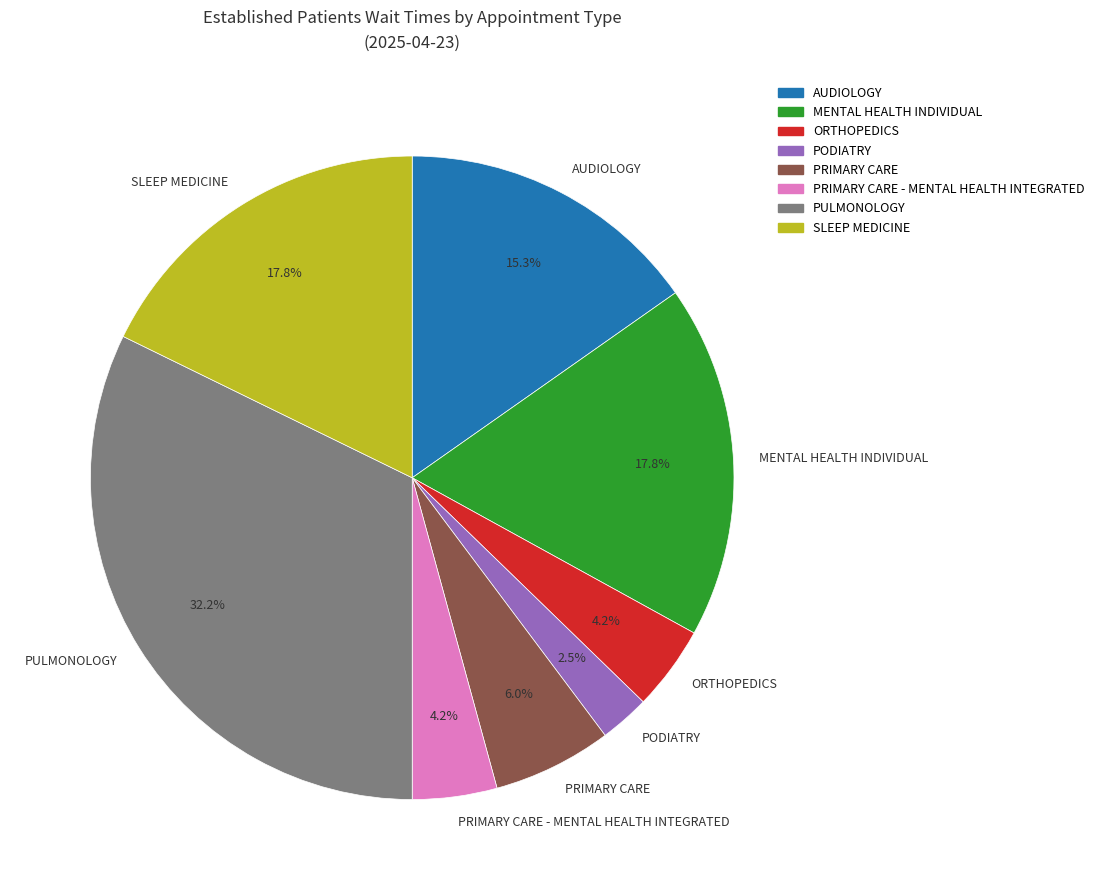

To the nearest percent, what is the average slice percentage?

12%